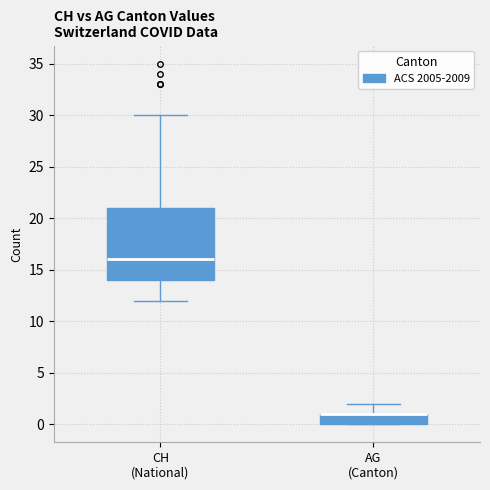

Reading left to right, transcribe this box plot: for each box, give where its median line is, the range the box spans, and where its two whiskers end, as read against the y-axis. The values are not printed on the chart, so give them approximately, as read against the axis.

CH (National): median 16, box 14 to 21, whiskers 12 to 30
AG (Canton): median 1 (drawn on the box's upper edge), box 0 to 1, whiskers 0 to 2